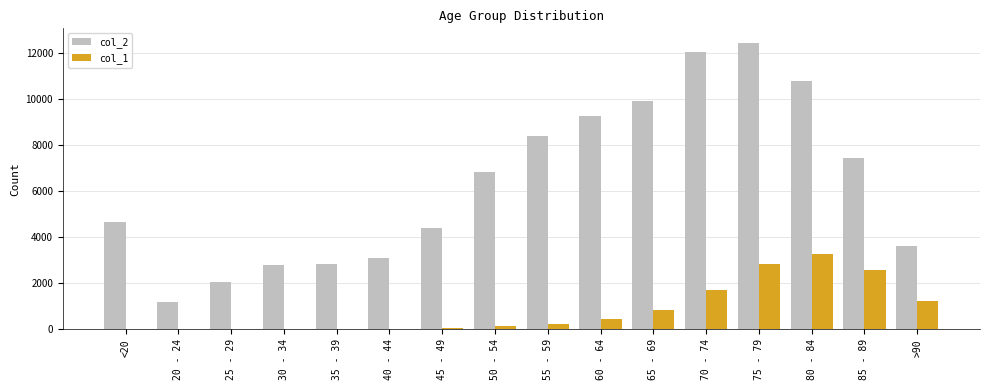

Which series changed the most between 60 - 64 and 65 - 69?

col_2